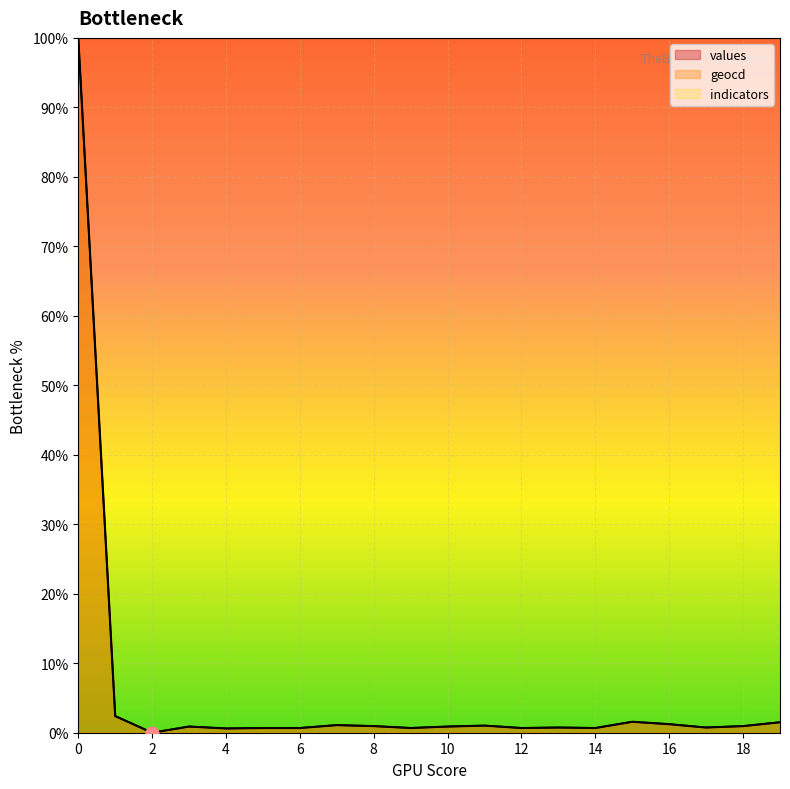

Which series has the widest spread of Y values?

values